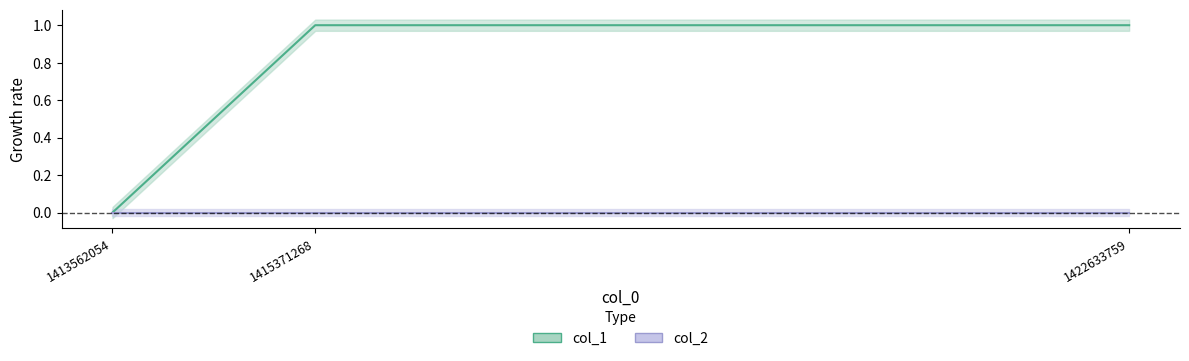

Reading left to right, list all the values displayed in this chart.

1413562054=0	1415371268=1	1422633759=1